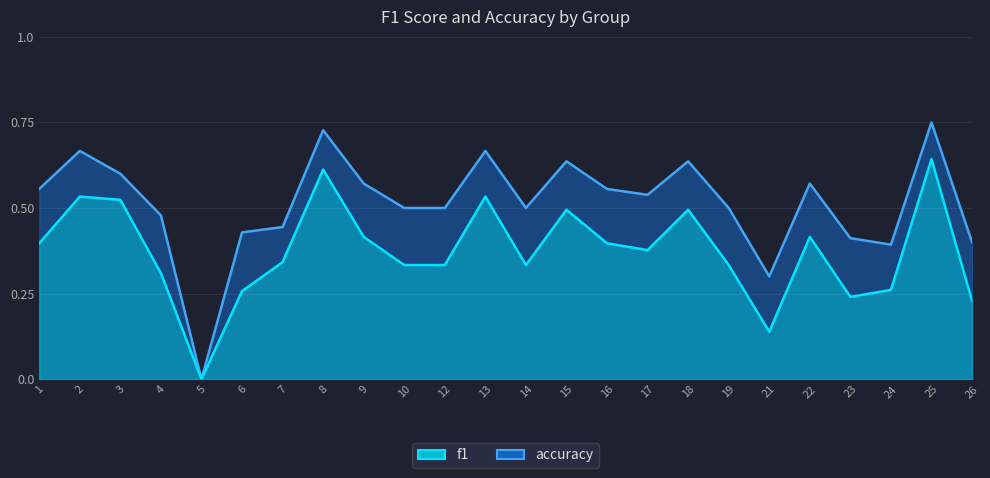

Reading left to right, list all the values displayed in this chart.

accuracy: 0.6	0.7	0.6	0.5	0.0	0.4	0.4	0.7	0.6	0.5	0.5	0.7	0.5	0.6	0.6	0.5	0.6	0.5	0.3	0.6	0.4	0.4	0.8	0.4
f1: 0.4	0.5	0.5	0.3	0.0	0.3	0.3	0.6	0.4	0.3	0.3	0.5	0.3	0.5	0.4	0.4	0.5	0.3	0.1	0.4	0.2	0.3	0.6	0.2